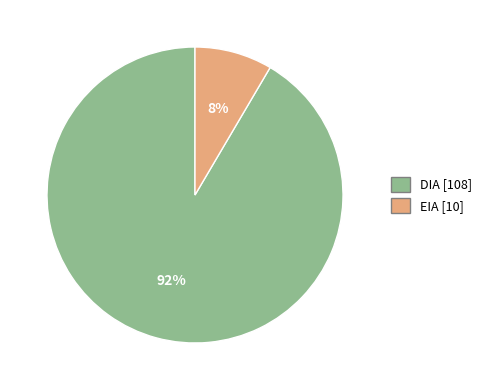

To the nearest percent, what is the average slice percentage?

50%